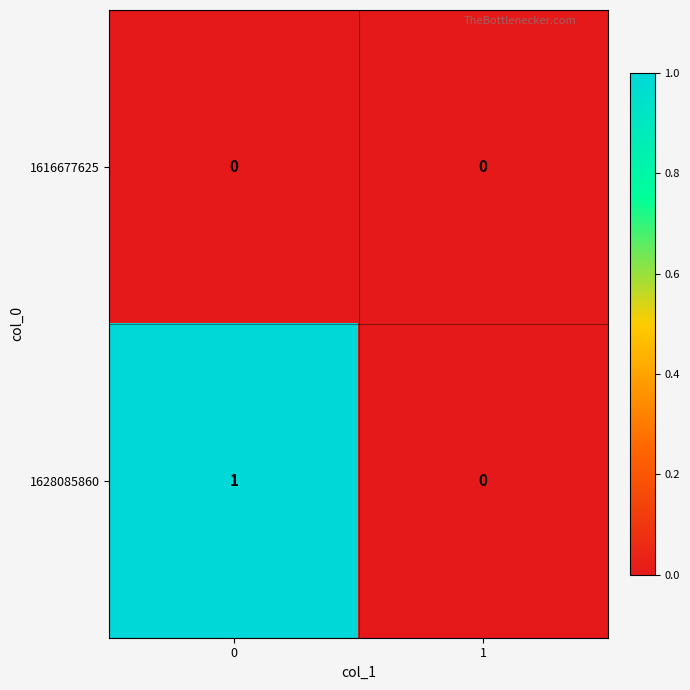

Which series has the largest total across all categories?

1628085860